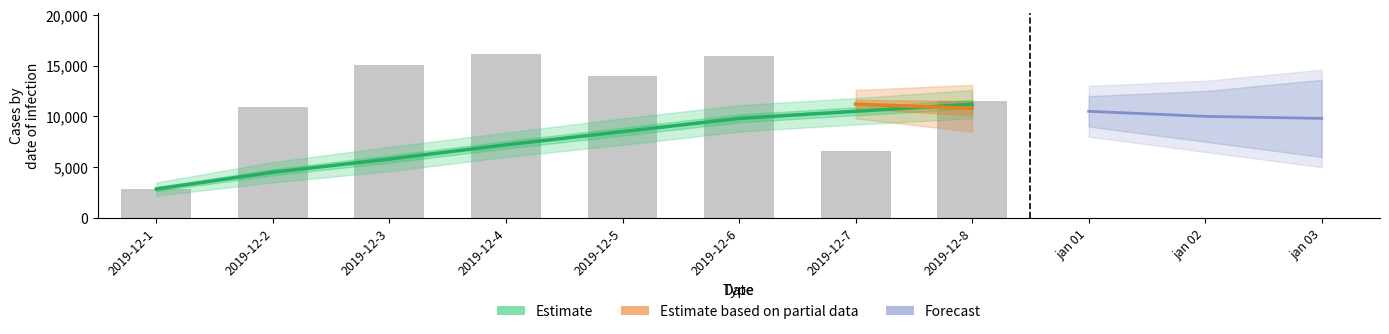

What is the greatest value displayed?

16178